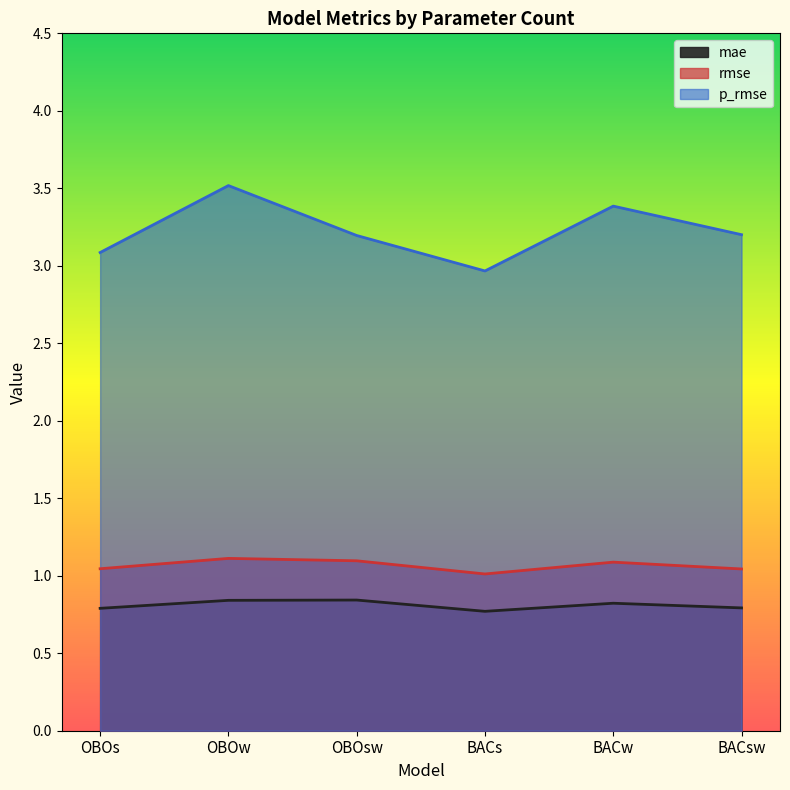

Reading left to right, what are all the values shown in this chart?

mae: OBOs=0.8	OBOw=0.8	OBOsw=0.8	BACs=0.8	BACw=0.8	BACsw=0.8
rmse: OBOs=1.0	OBOw=1.1	OBOsw=1.1	BACs=1.0	BACw=1.1	BACsw=1.0
p_rmse: OBOs=3.1	OBOw=3.5	OBOsw=3.2	BACs=3.0	BACw=3.4	BACsw=3.2